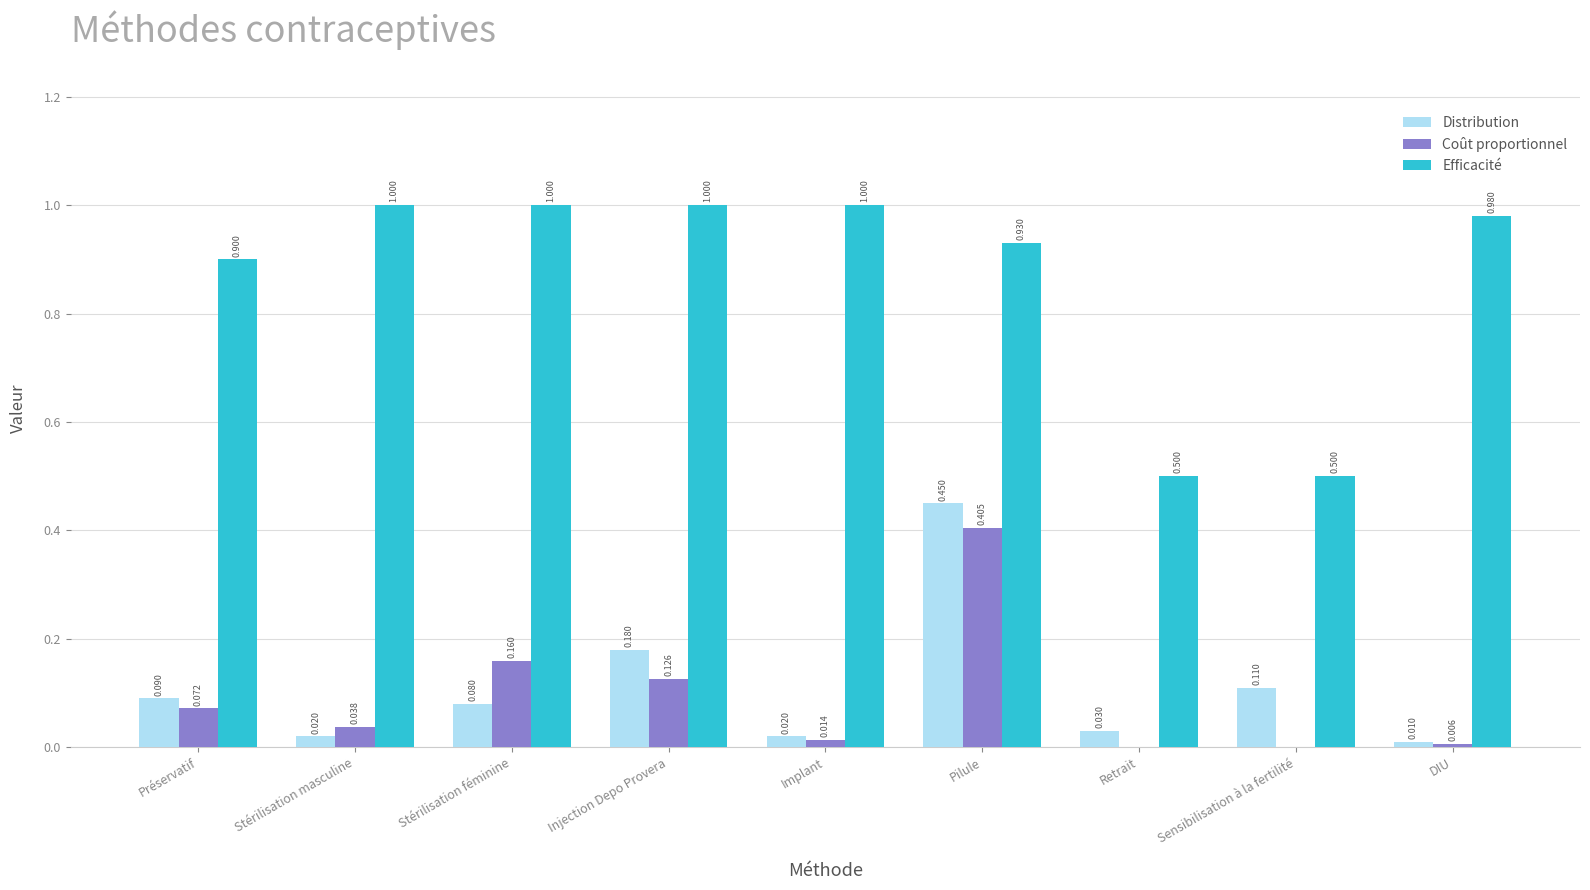

Which series changed the most between Injection Depo Provera and Sensibilisation à la fertilité?

Efficacité